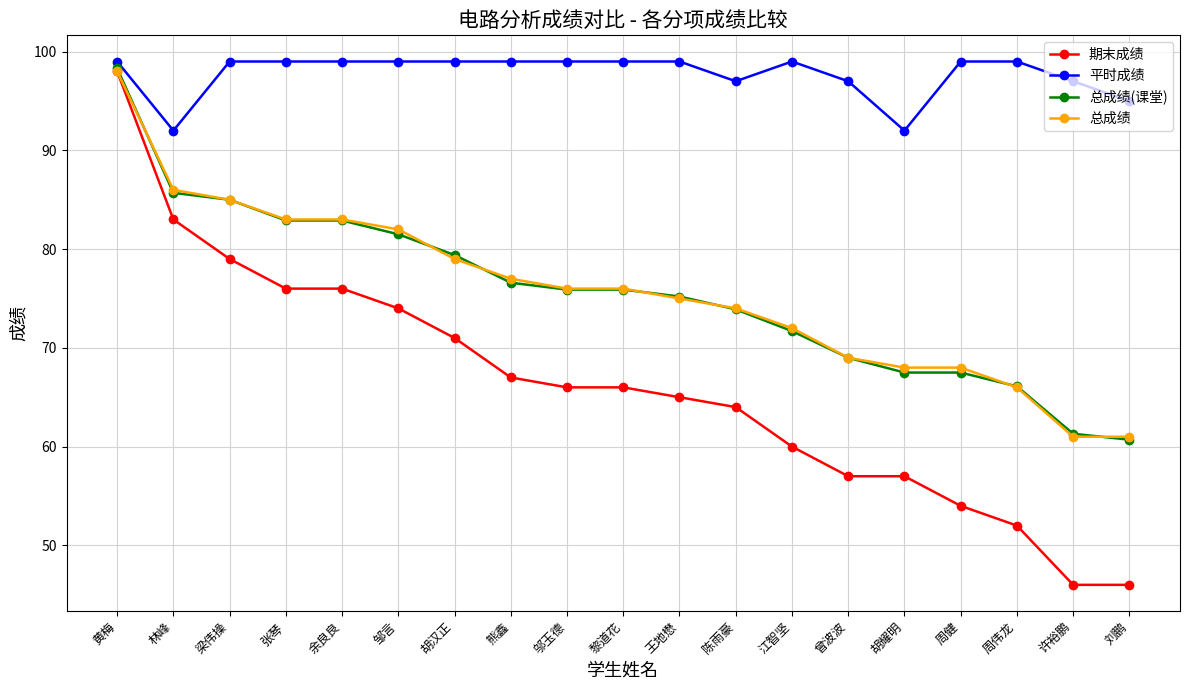

What is the label of the 17th point from the right?

梁伟操